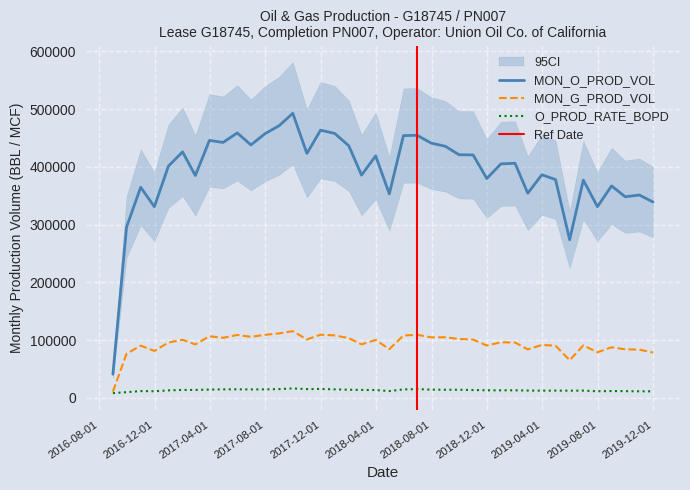

What is the sum of the MON_O_PROD_VOL values at 2018-04-30 and 2016-09-30?

649273.0